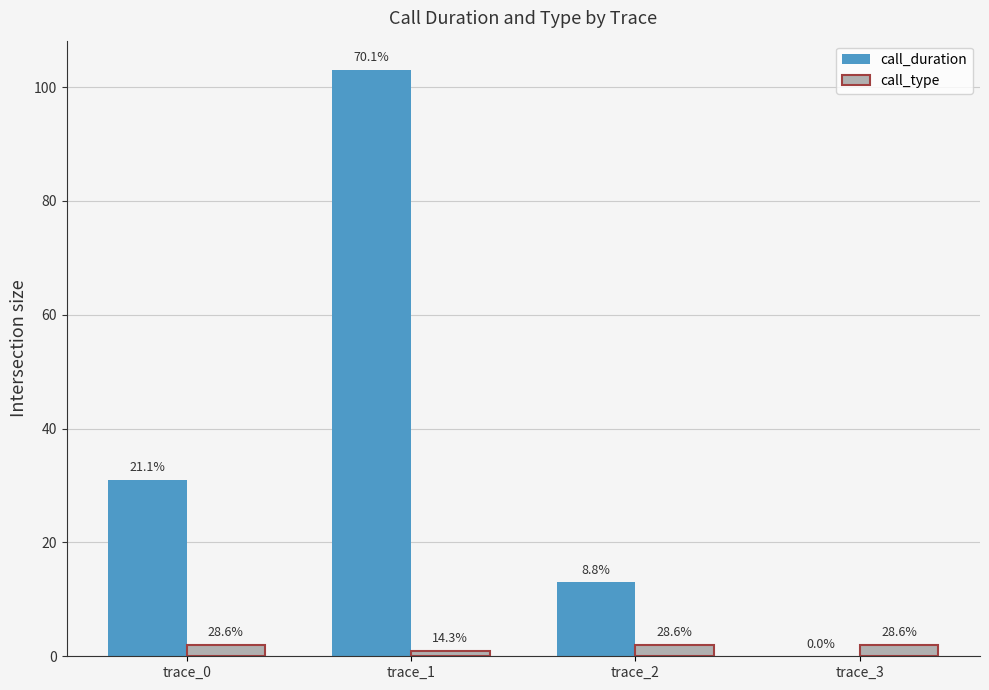

What is the difference between the maximum and minimum values in the call_duration series?

103